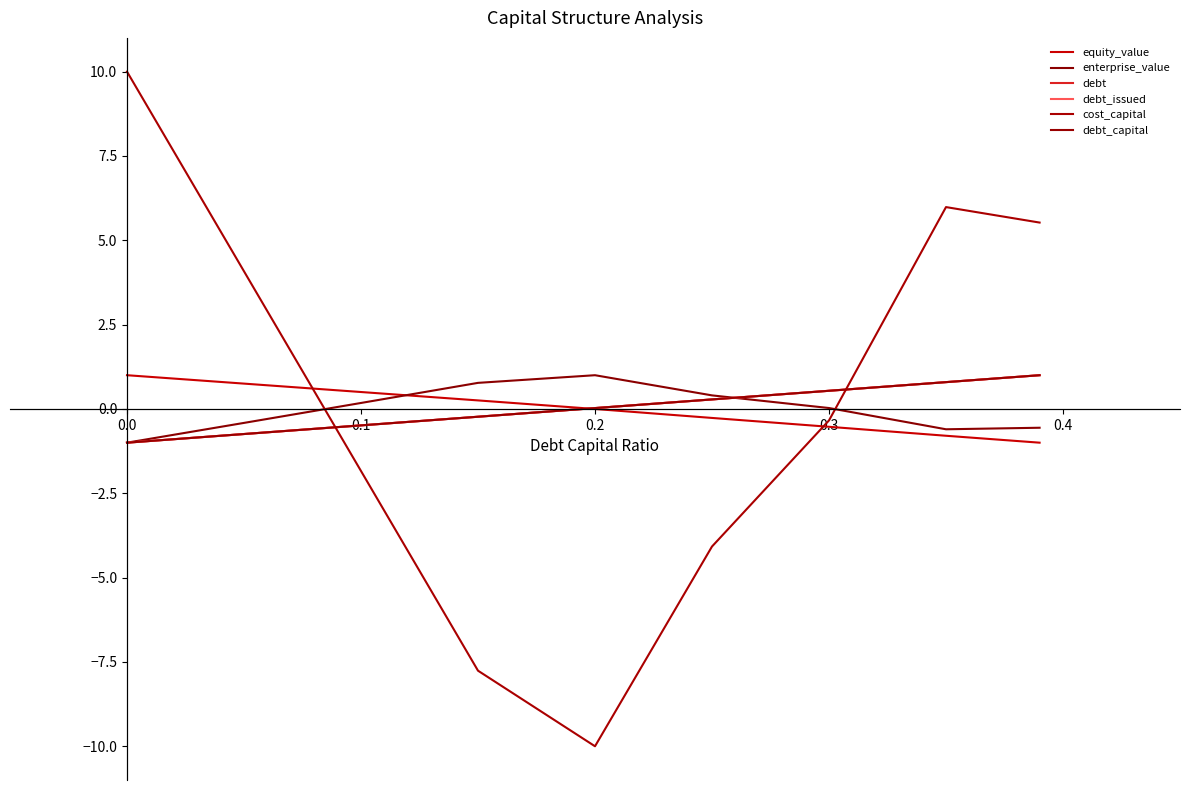

Does the chart have visible grid lines?

No